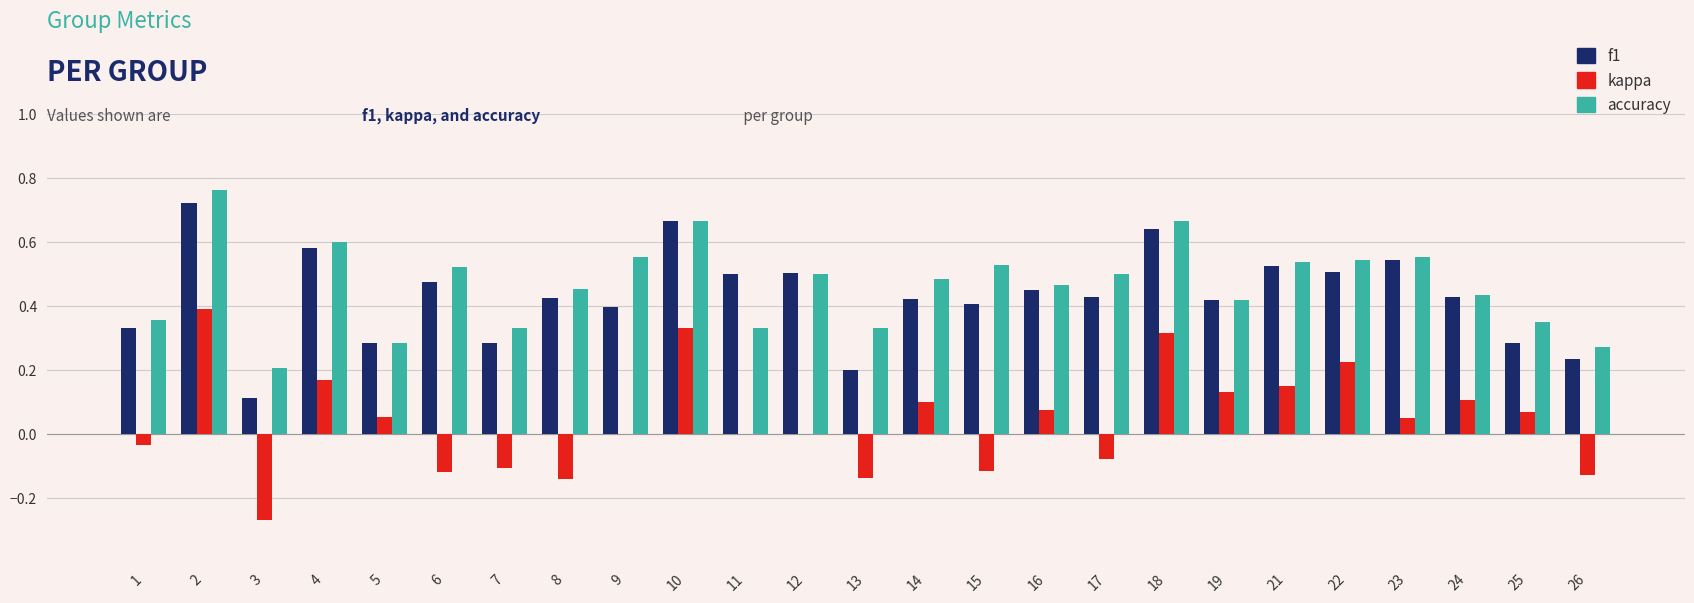

Which series changed the most between 7 and 18?

kappa